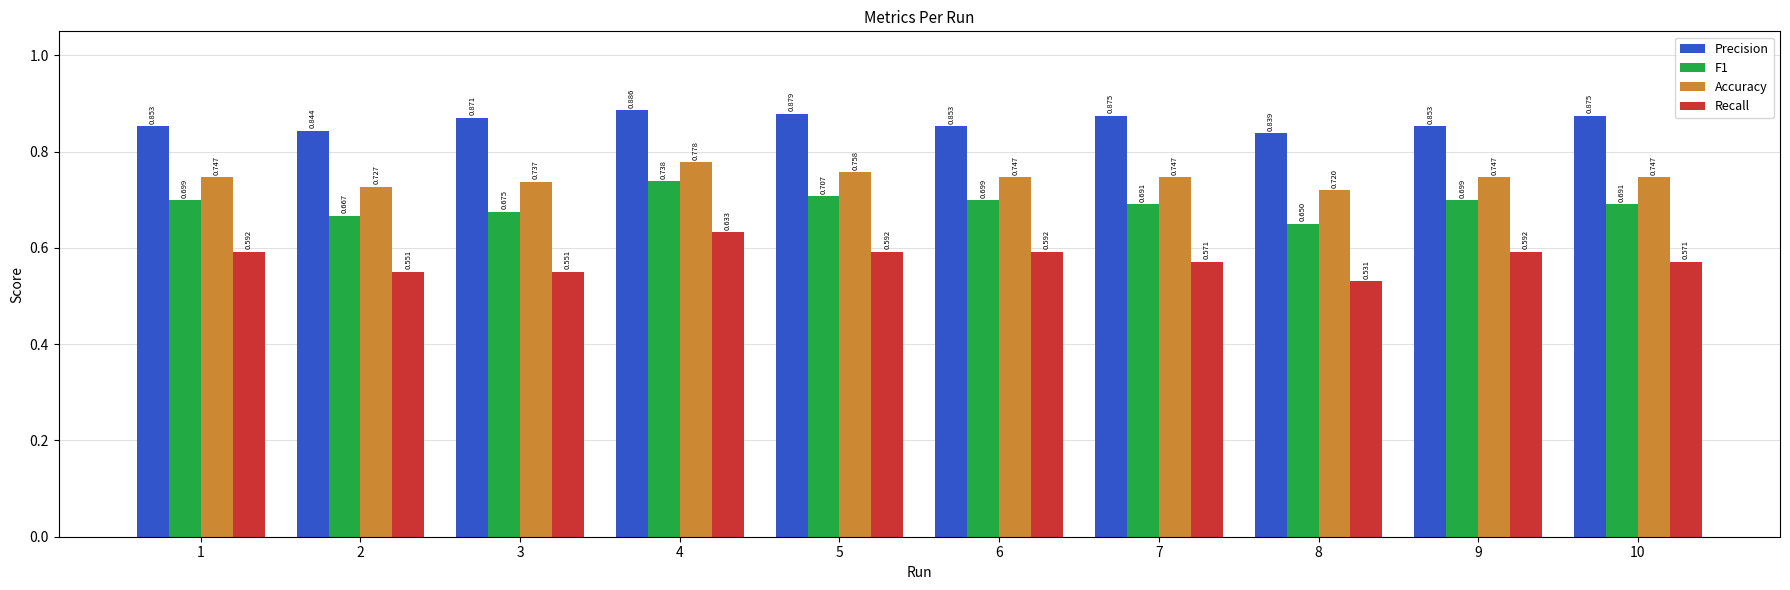

Are the bars horizontal?

No